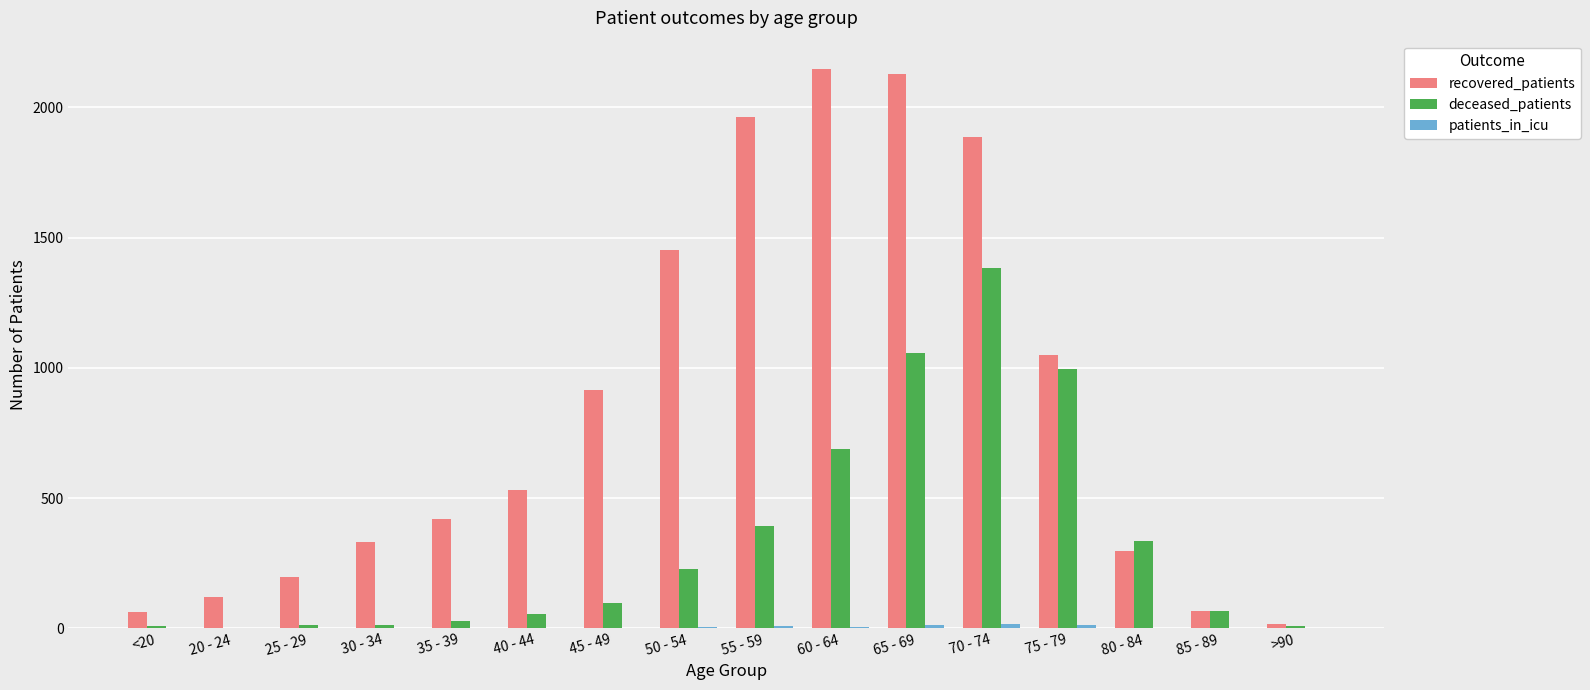

Between 20 - 24 and 55 - 59, which series saw the biggest shift?

recovered_patients